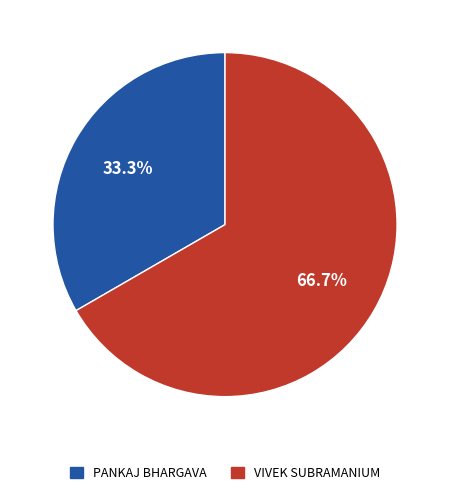

Rank the categories by value from highest to lowest.

VIVEK SUBRAMANIUM, PANKAJ BHARGAVA